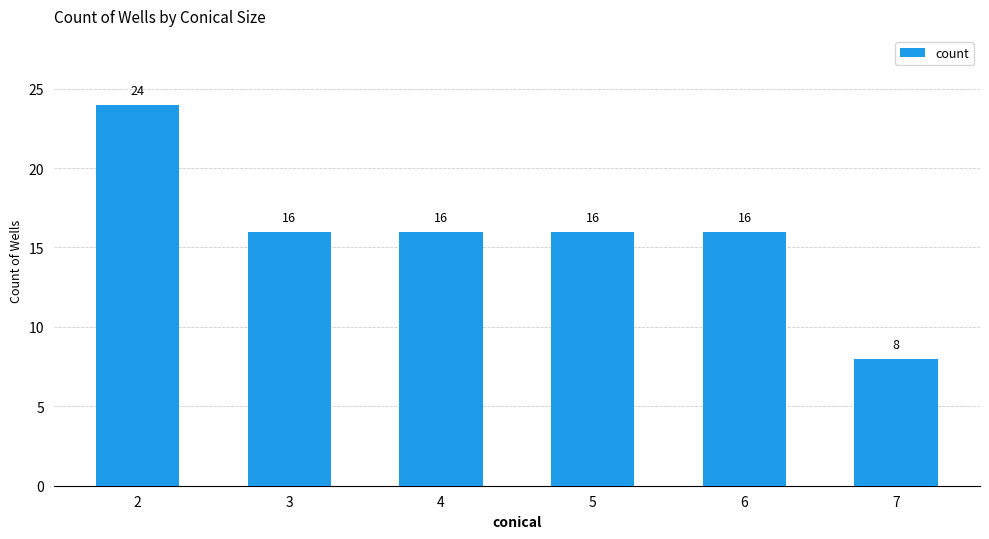

The value at 5 is 16. True or false?

True